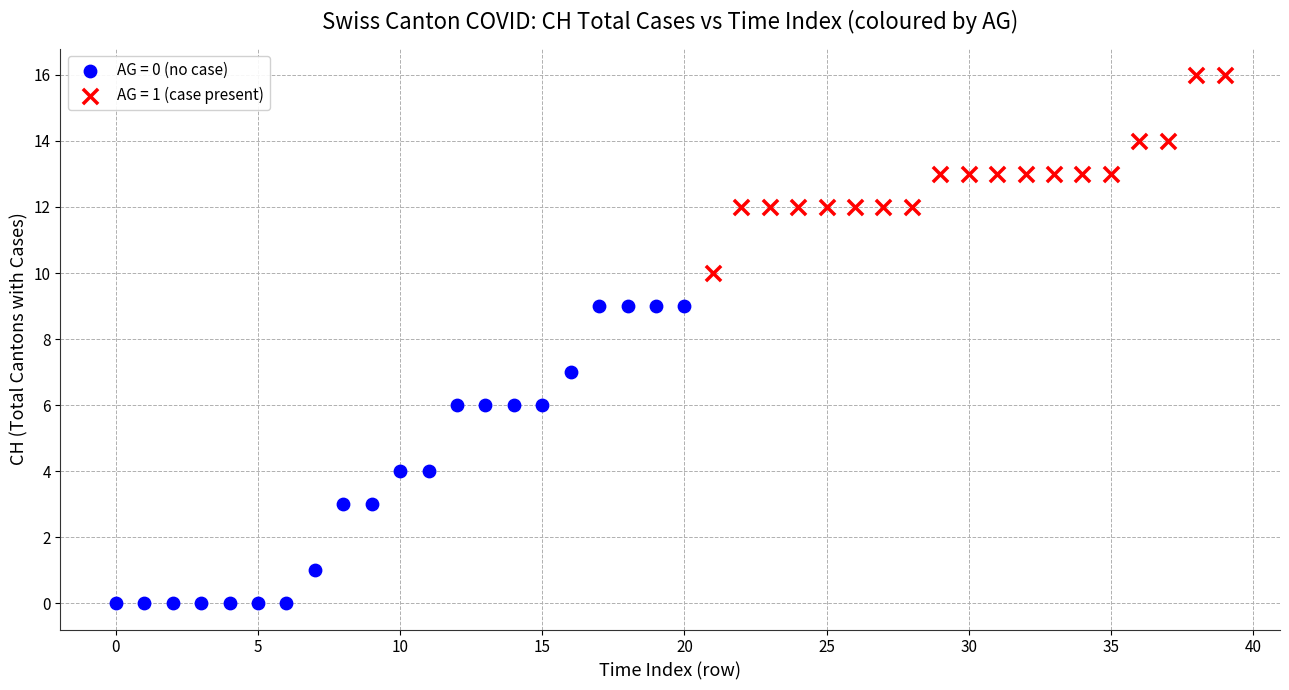

Which series reaches the maximum Y coordinate?

AG = 1 (case present)